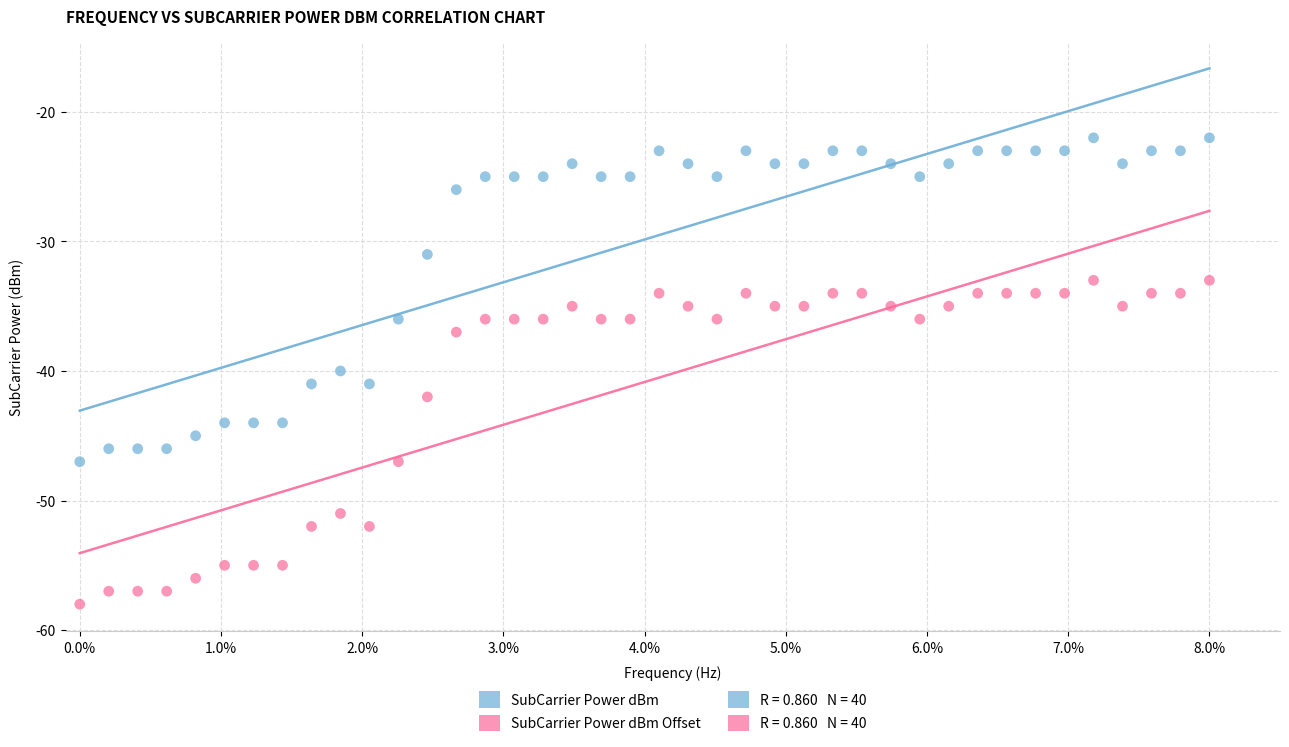

Which series reaches the maximum Y coordinate?

SubCarrier Power dBm